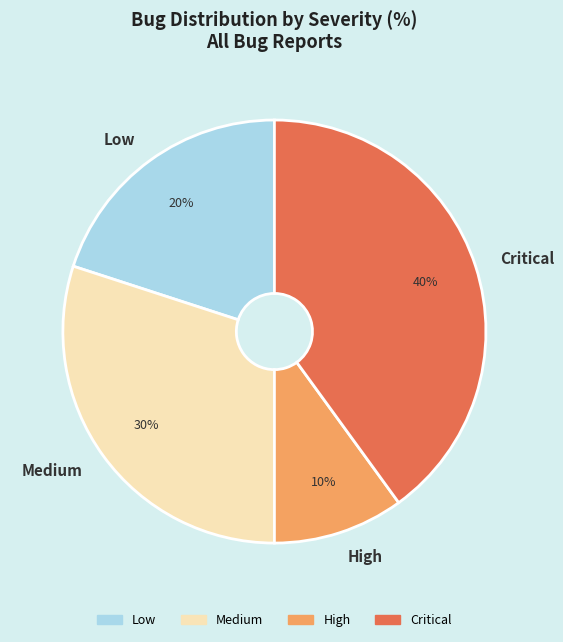

To the nearest percent, what is the difference between the largest and smallest slice percentages?

30%